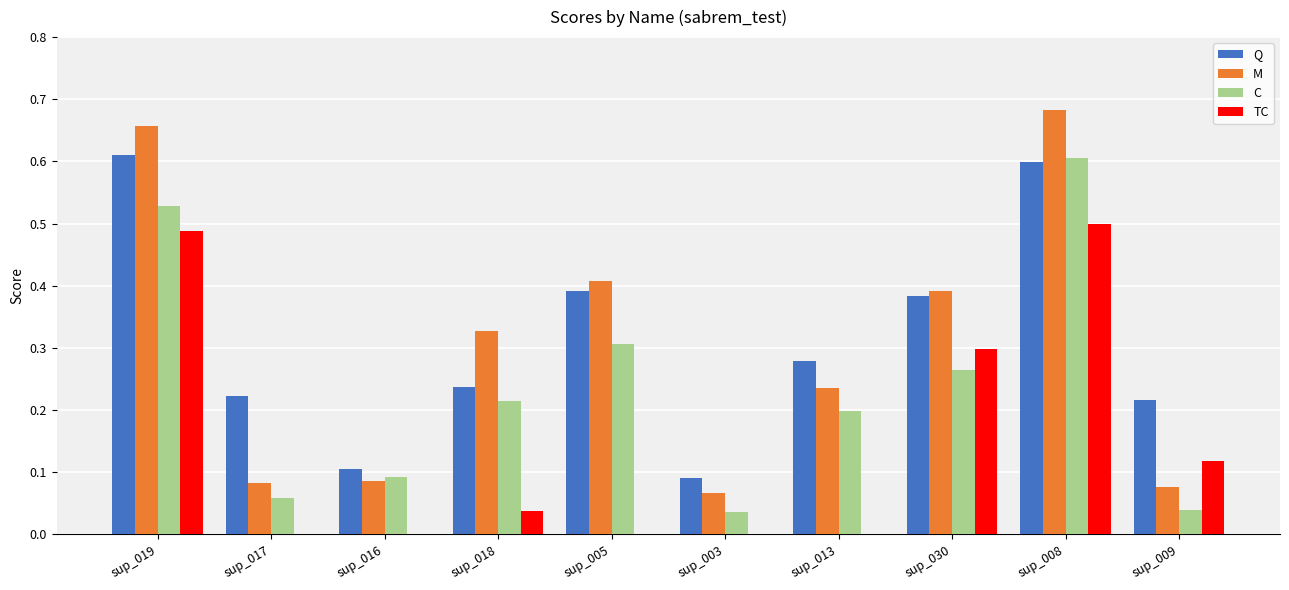

Is it true that TC equals 0.1 at sup_009?

True